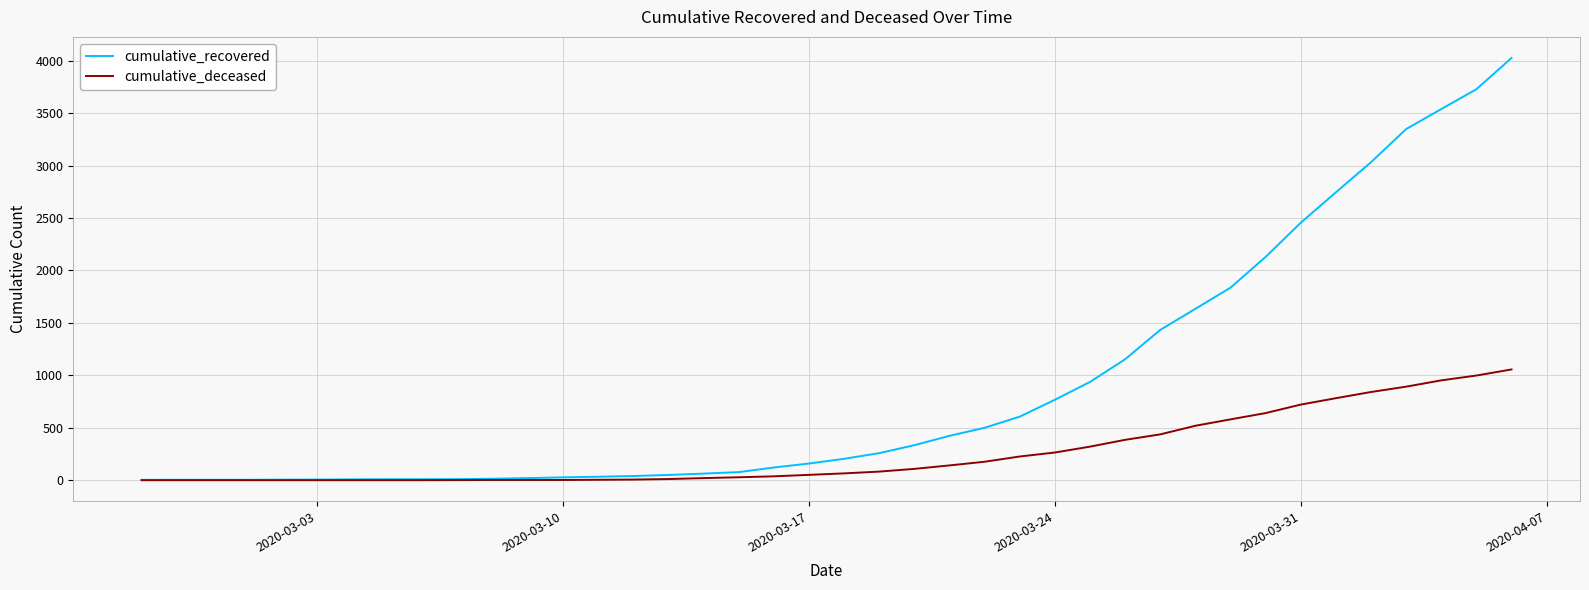

Which series has the largest total across all categories?

cumulative_recovered